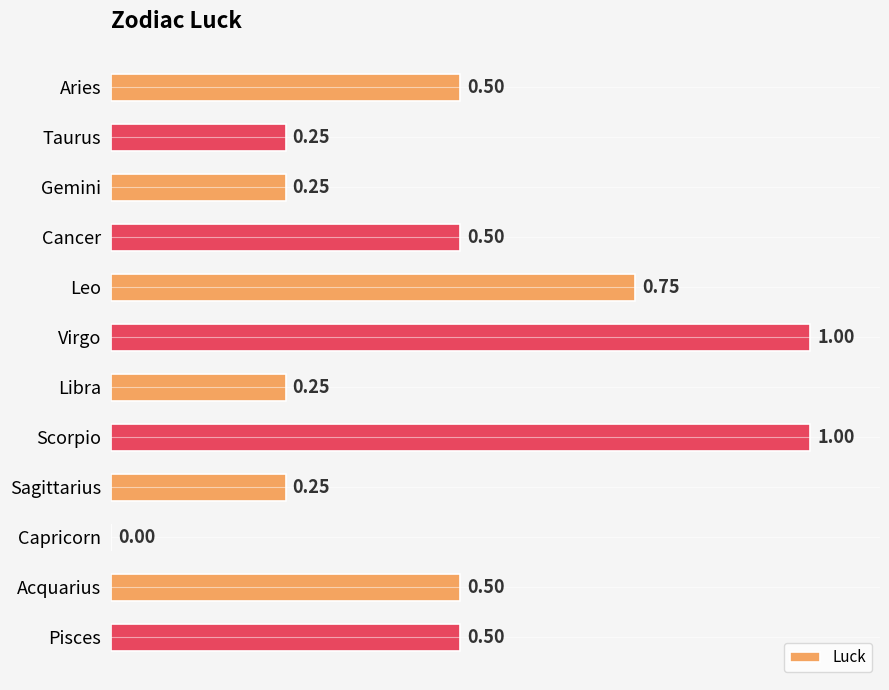

What is the change in value from Scorpio to Capricorn?

-1.0